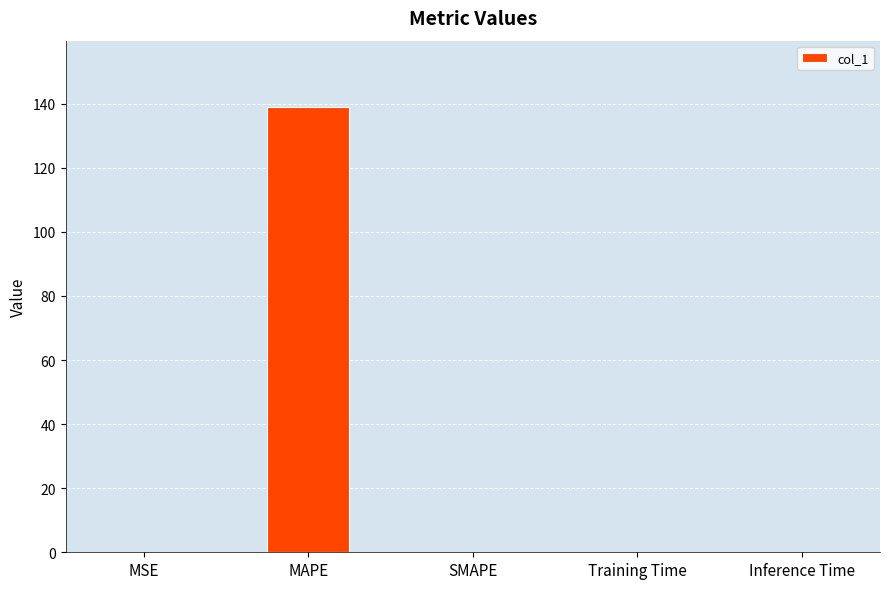

Count the number of data series in this chart.

1